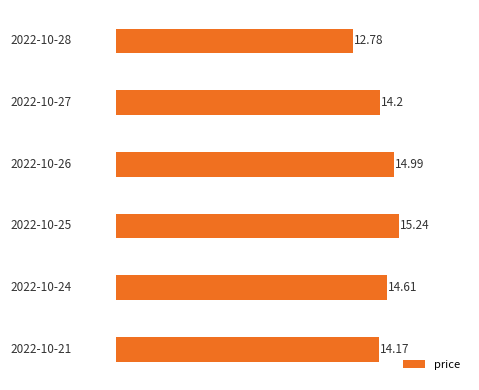

What is the sum of all values?

86.0